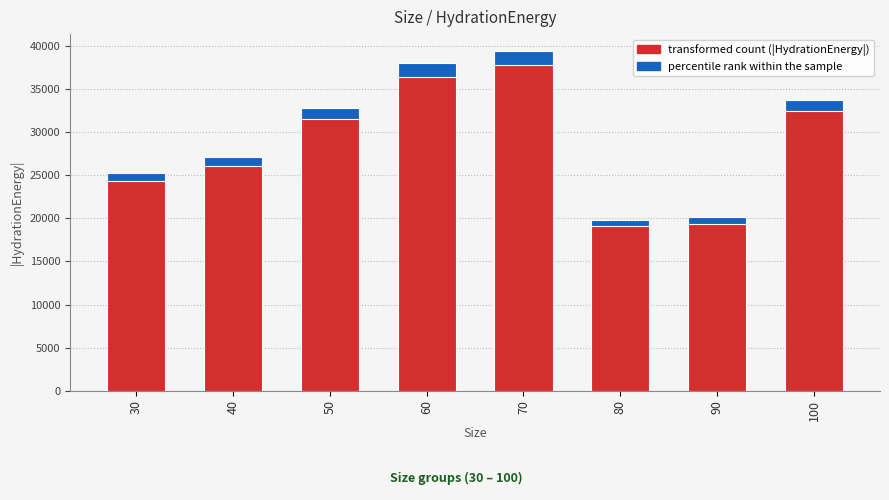

The value at 40 is 45191.4. True or false?

False